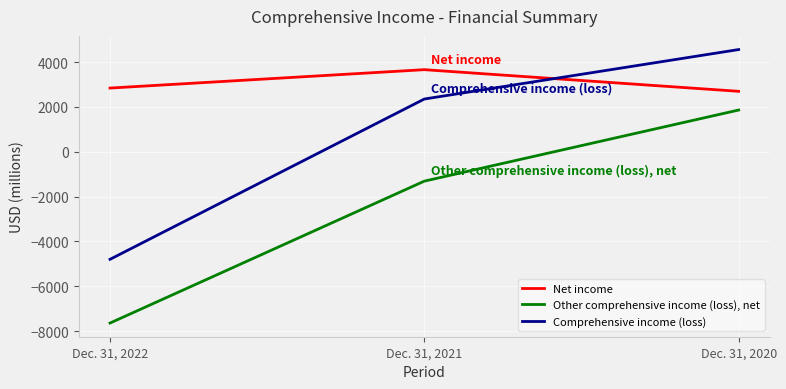

Where is Net income nearest to the value 3179?

Dec. 31, 2022